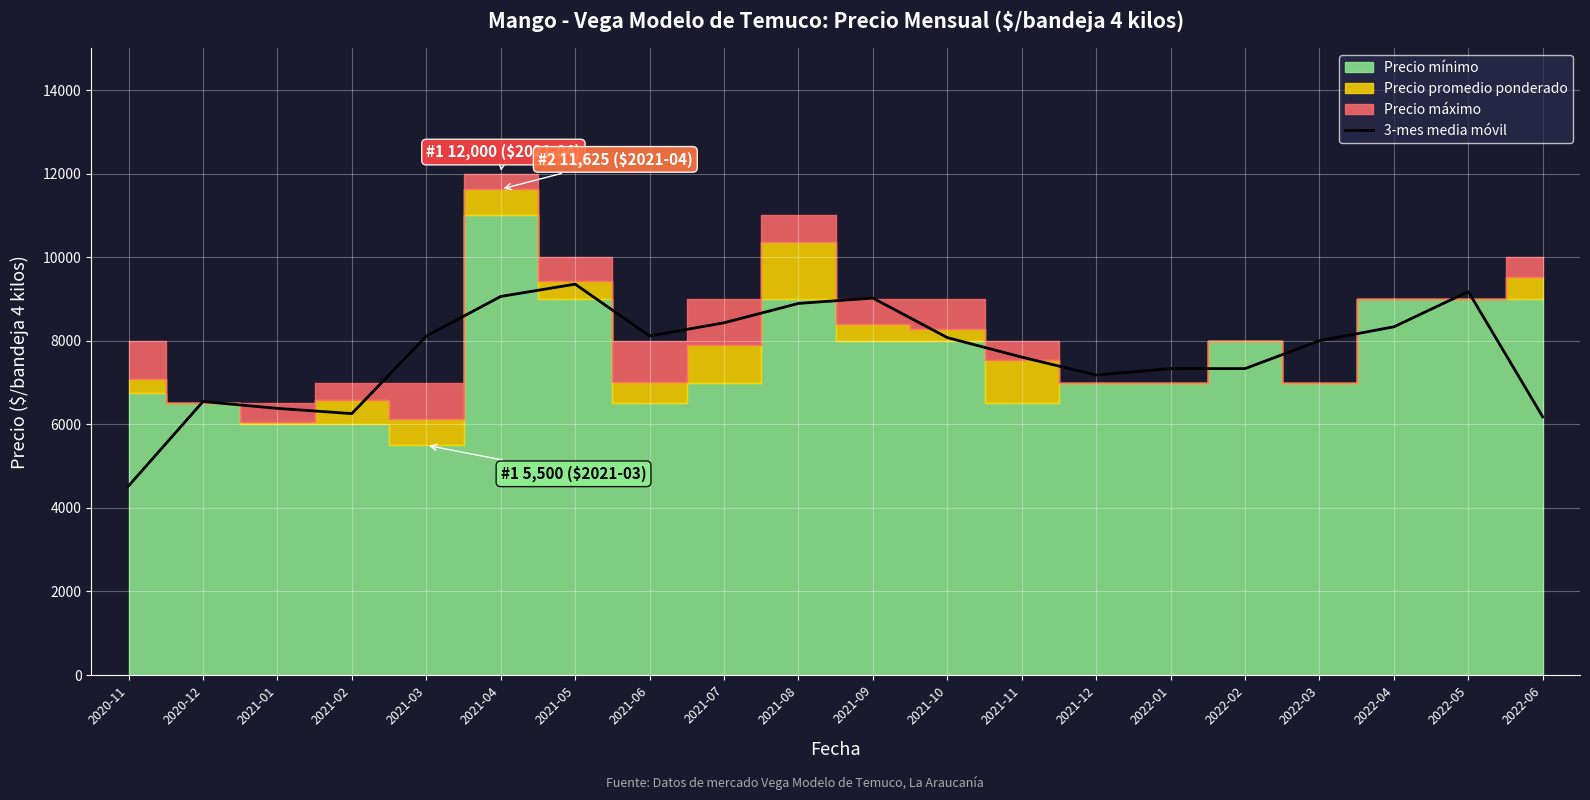

How many points are lower than both their immediate neighbors (excluding endpoints)?

3